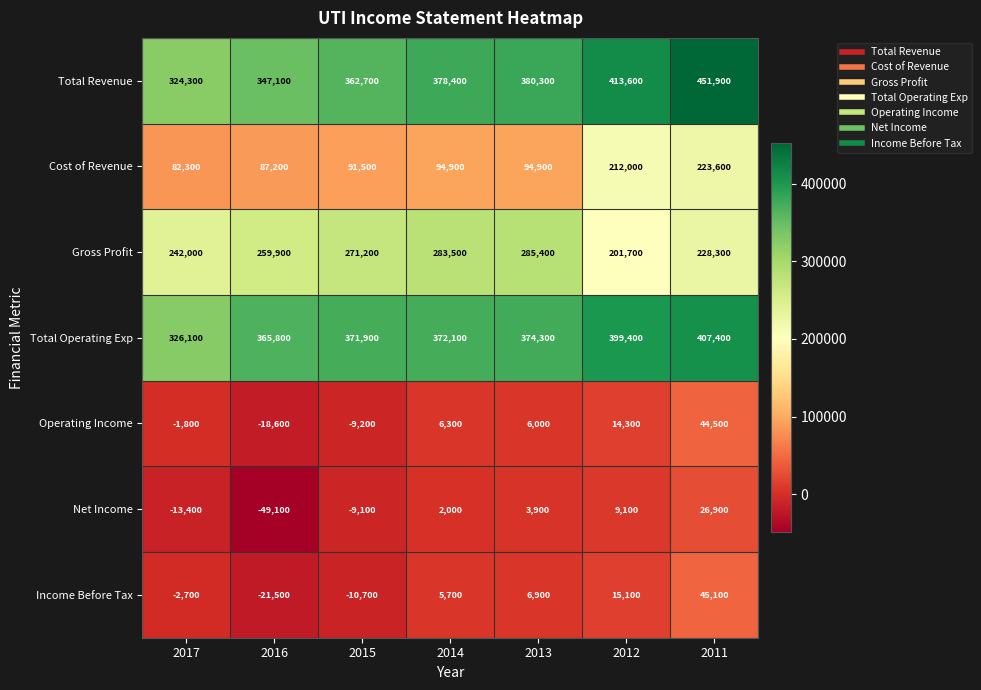

Between 2016 and 2015, which series saw the biggest shift?

Net Income